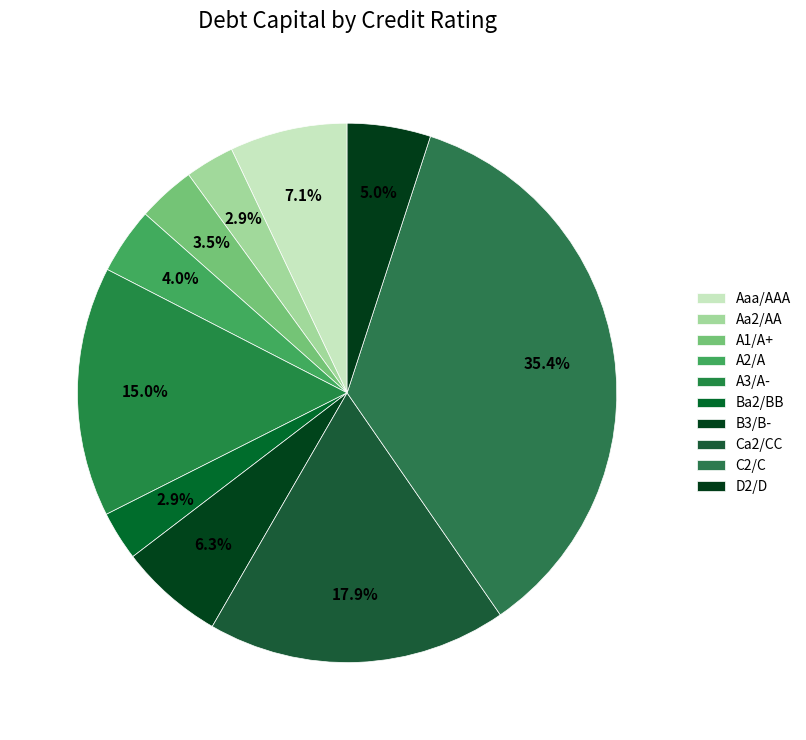

How many segments does this pie chart have?

10